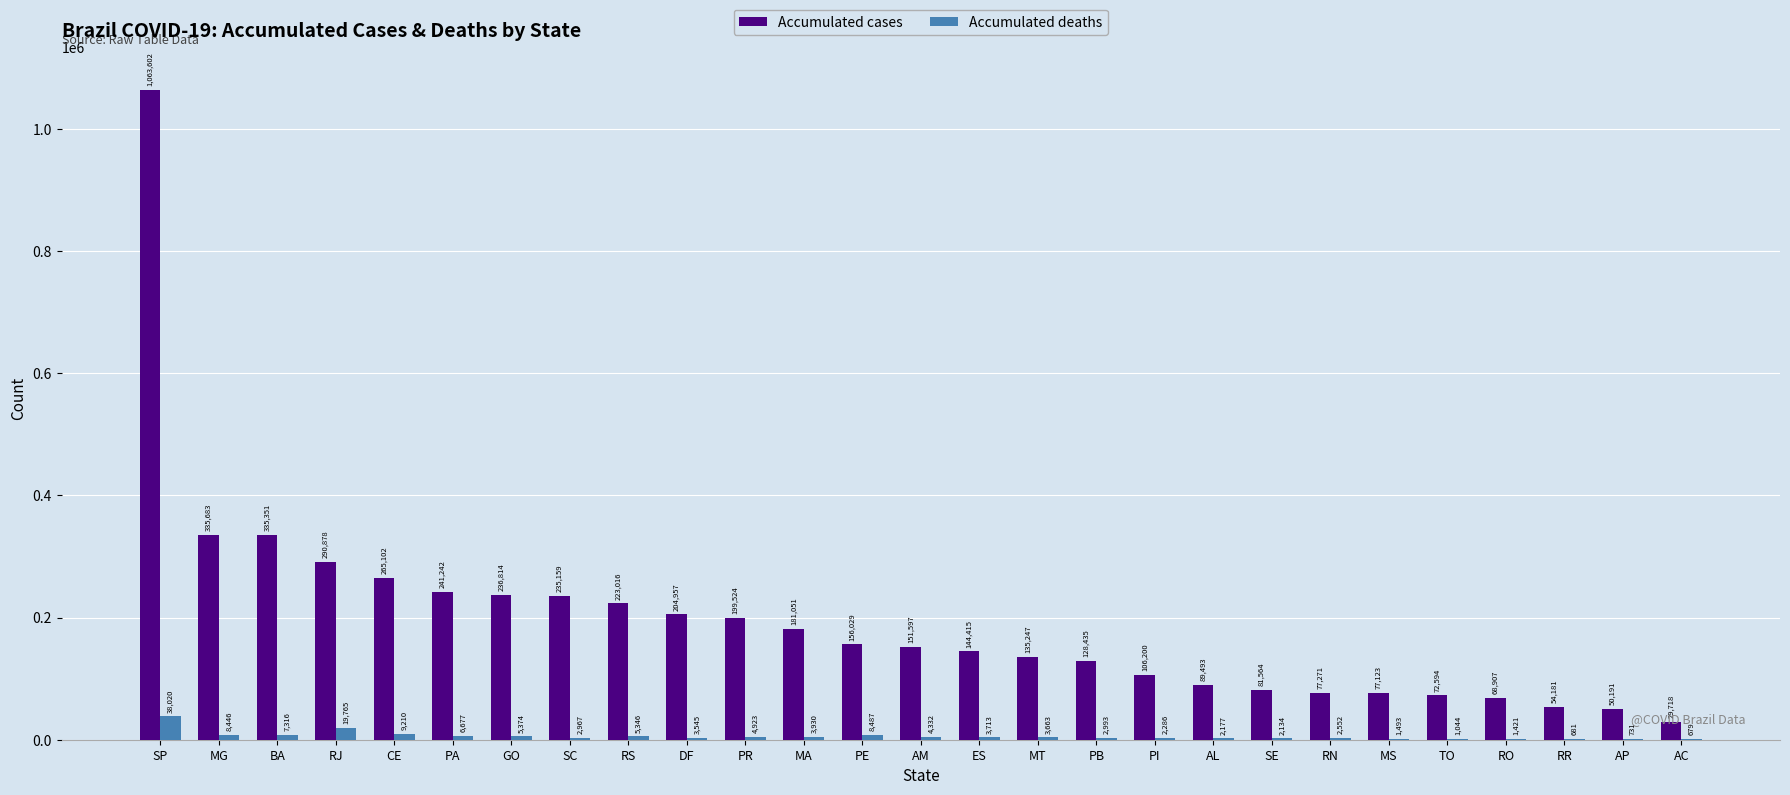

Between PA and AP, which series saw the biggest shift?

Accumulated cases